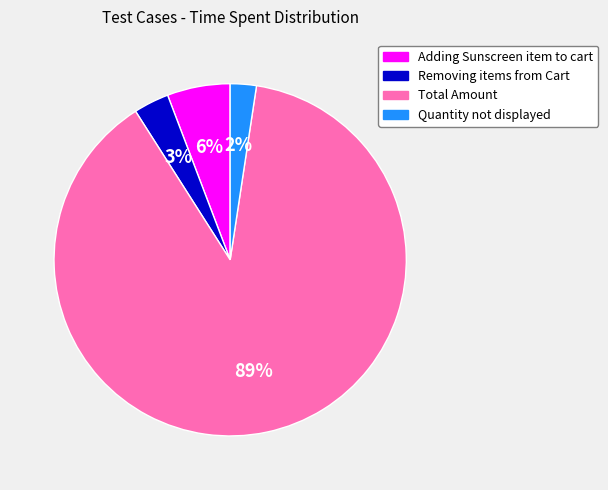

Is it true that Adding Sunscreen item to cart is 6% of the pie?

True